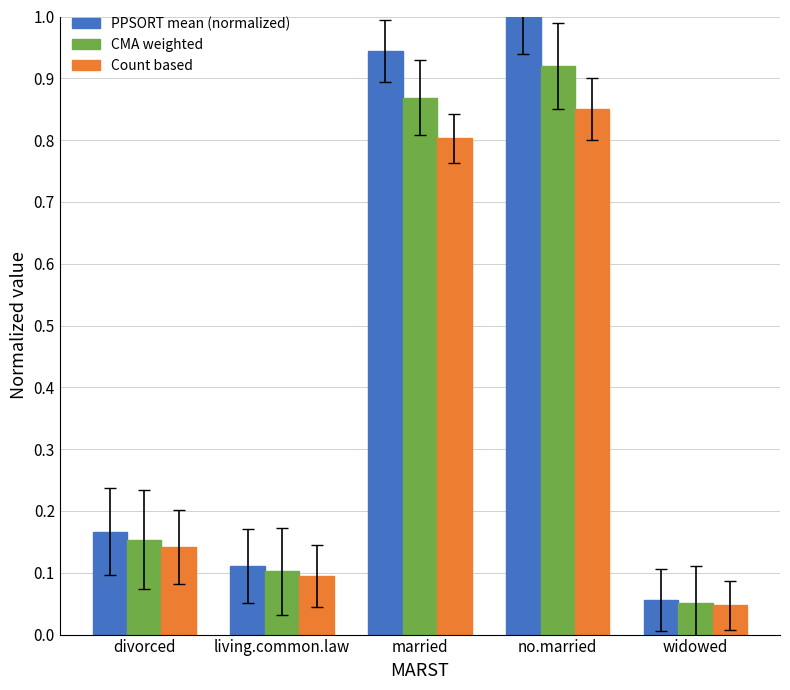

Which label corresponds to the smallest value in the chart?

widowed